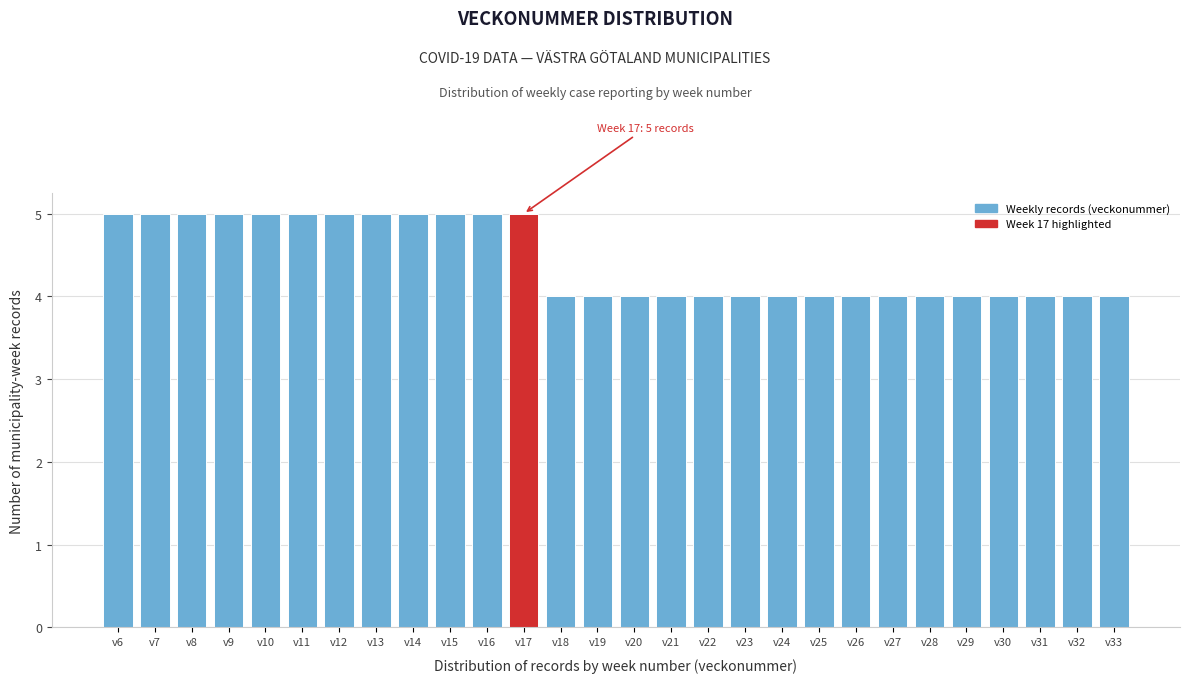

Reading right to left, extract all data points from this chart.

v33=4	v32=4	v31=4	v30=4	v29=4	v28=4	v27=4	v26=4	v25=4	v24=4	v23=4	v22=4	v21=4	v20=4	v19=4	v18=4	v17=5	v16=5	v15=5	v14=5	v13=5	v12=5	v11=5	v10=5	v9=5	v8=5	v7=5	v6=5